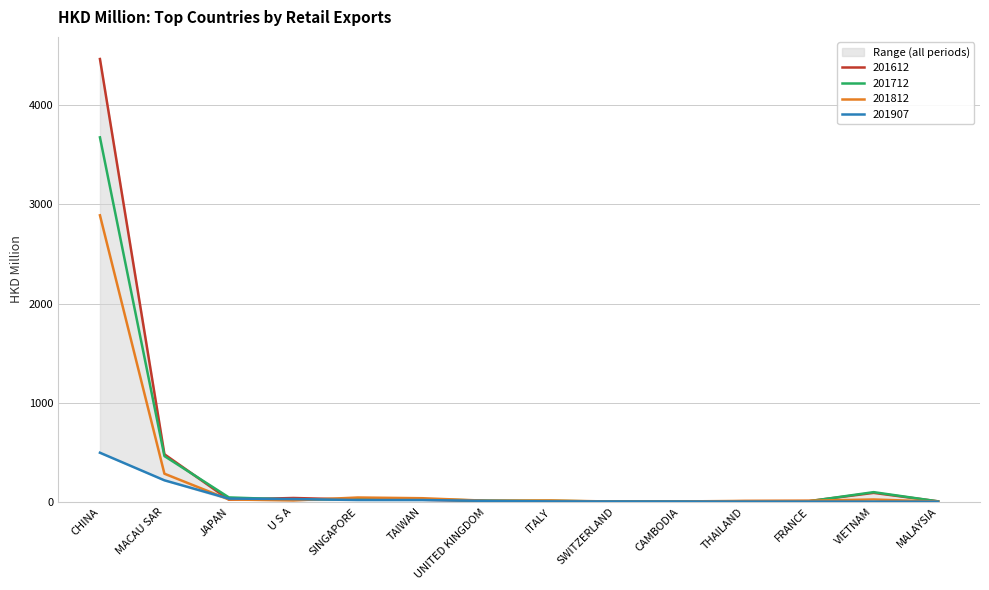

In 201612, how many points are higher than both neighbors (excluding endpoints)?

3